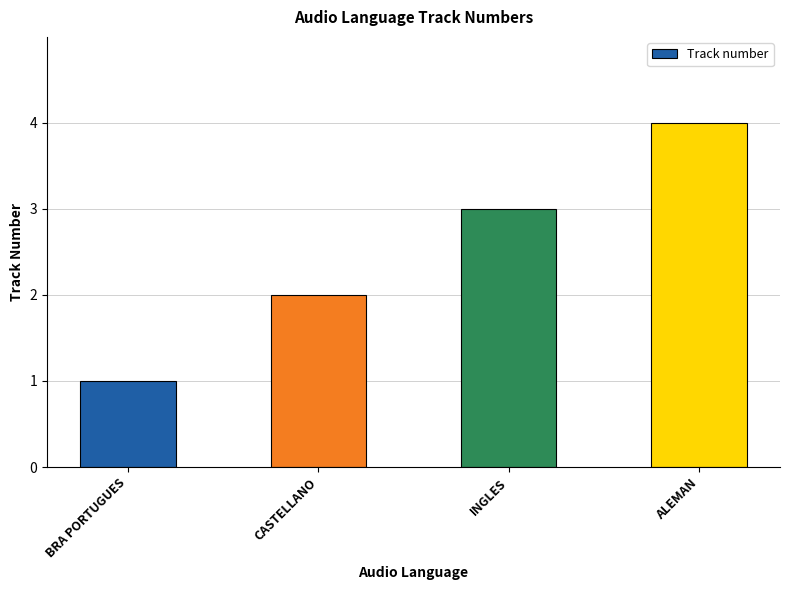

What value does the data have at CASTELLANO?

2